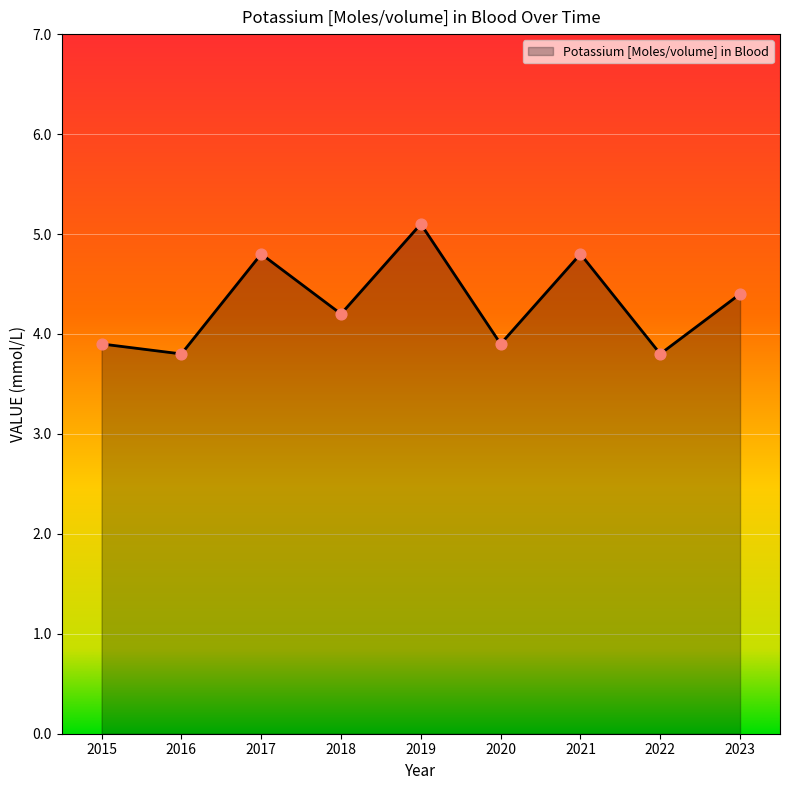

What is the ratio of the value at 2018 to the value at 2019?

0.8